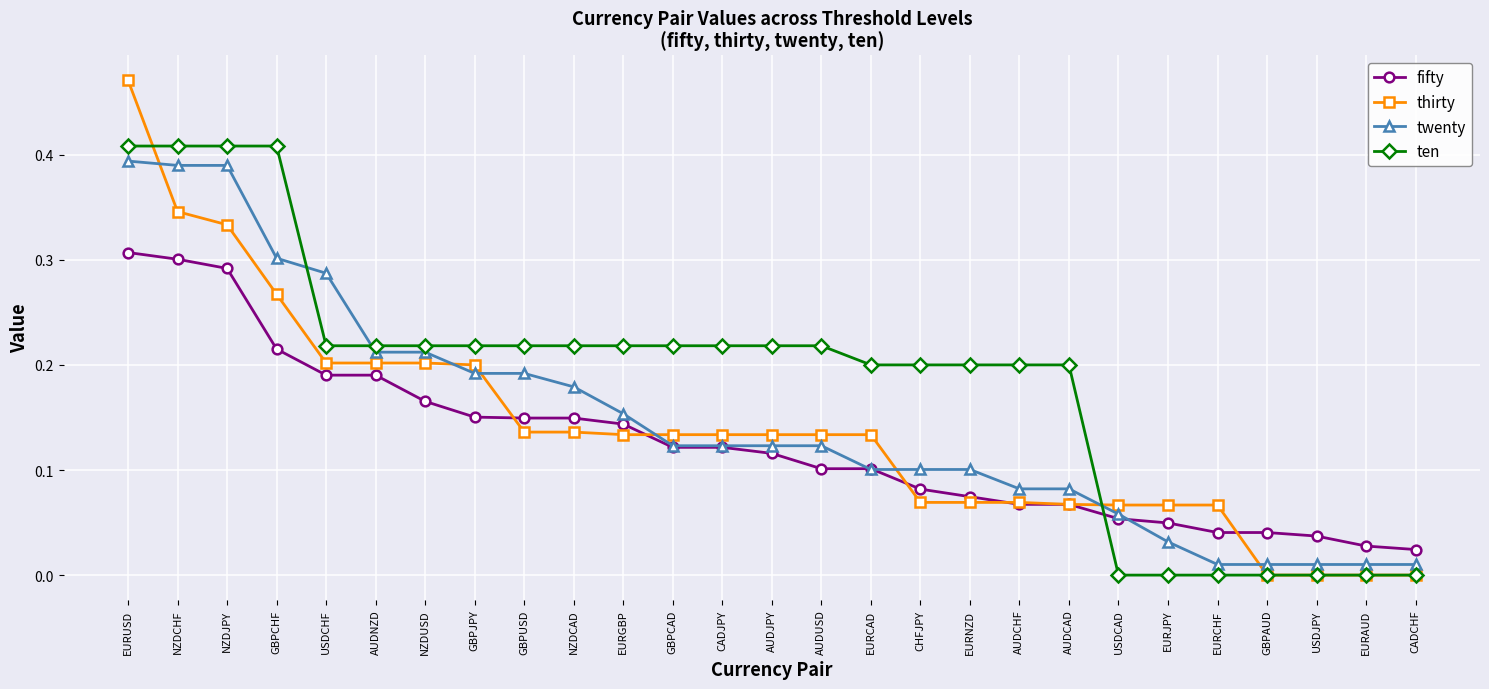

Which series has the largest total across all categories?

ten